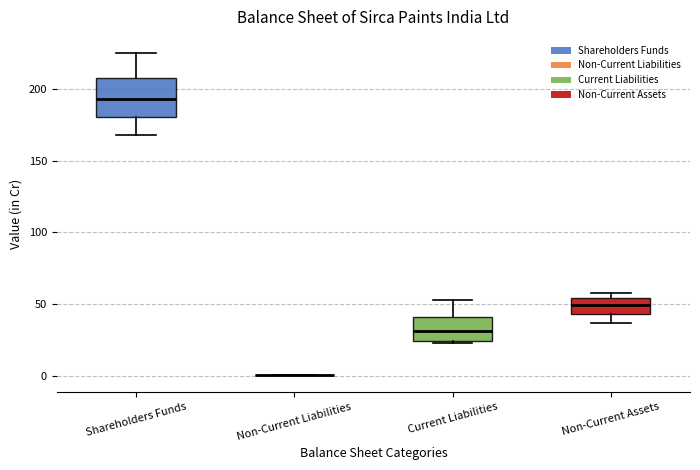

Where does the median line of the box for Non-Current Assets sit on the y-axis? The values are not printed on the chart, so give them approximately, as read against the axis.

50